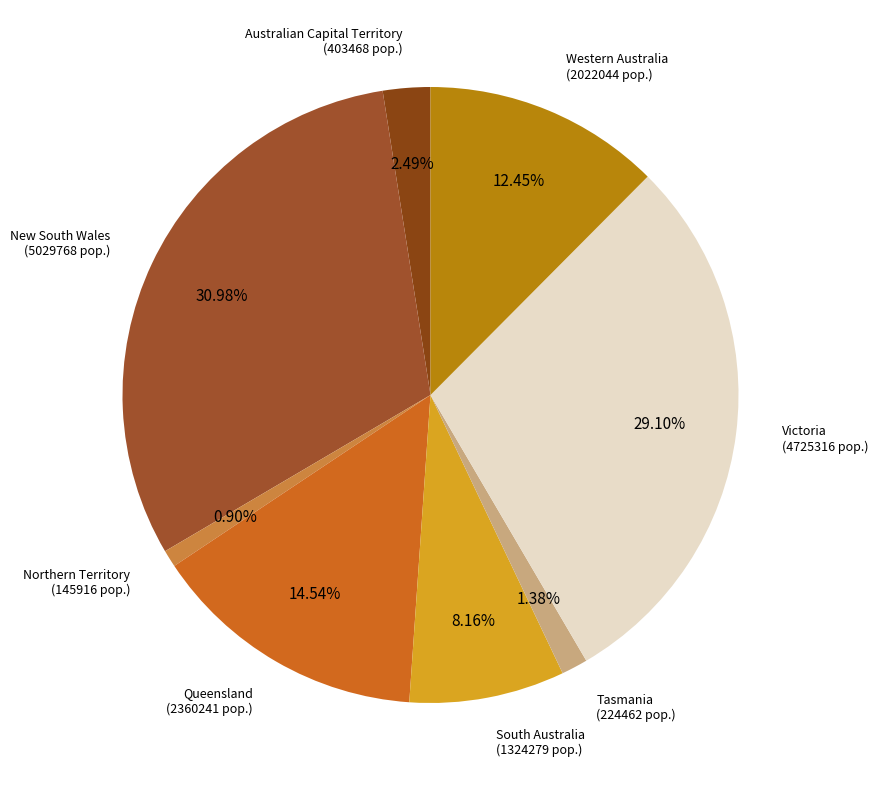

Rank the categories by value from highest to lowest.

New South Wales, Victoria, Queensland, Western Australia, South Australia, Australian Capital Territory, Tasmania, Northern Territory